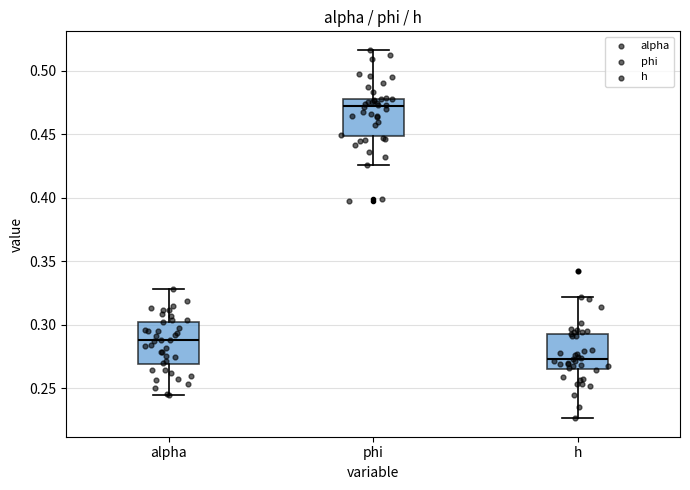

Reading left to right, transcribe this box plot: for each box, give where its median line is, the range the box spans, and where its two whiskers end, as read against the y-axis. The values are not printed on the chart, so give them approximately, as read against the axis.

alpha: median 0.290, box 0.270 to 0.300, whiskers 0.245 to 0.330
phi: median 0.470, box 0.450 to 0.480, whiskers 0.425 to 0.515
h: median 0.275, box 0.265 to 0.295, whiskers 0.225 to 0.320